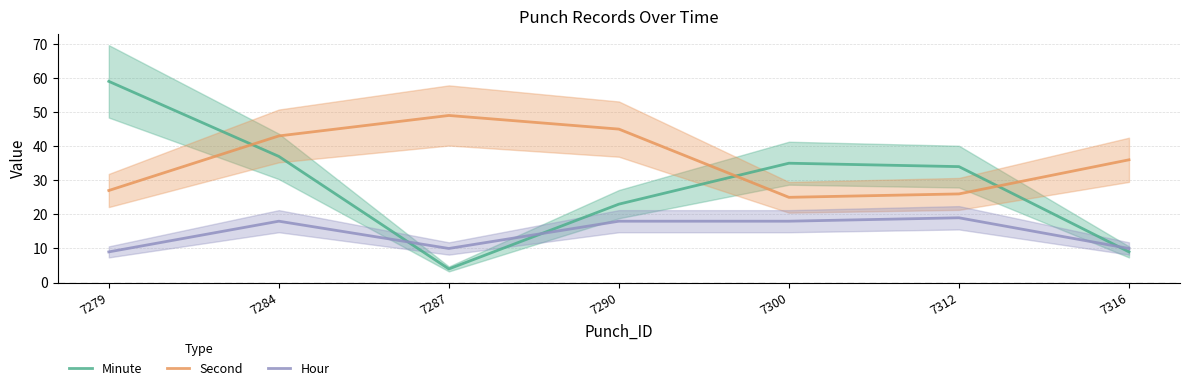

Where do Second and Minute first cross each other?

7279 and 7284